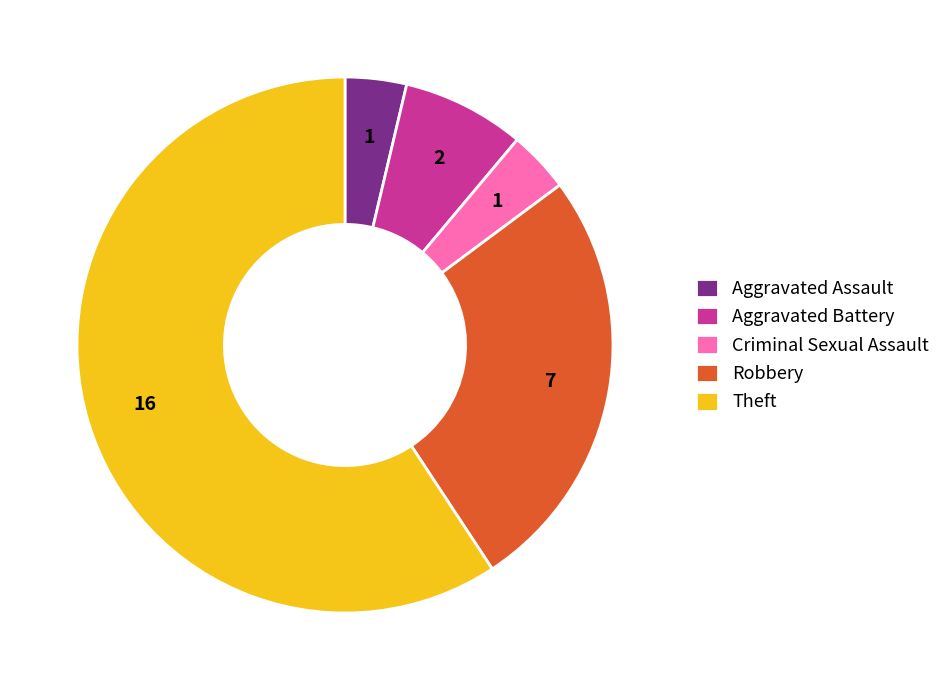

Which category accounts for the majority?

Theft